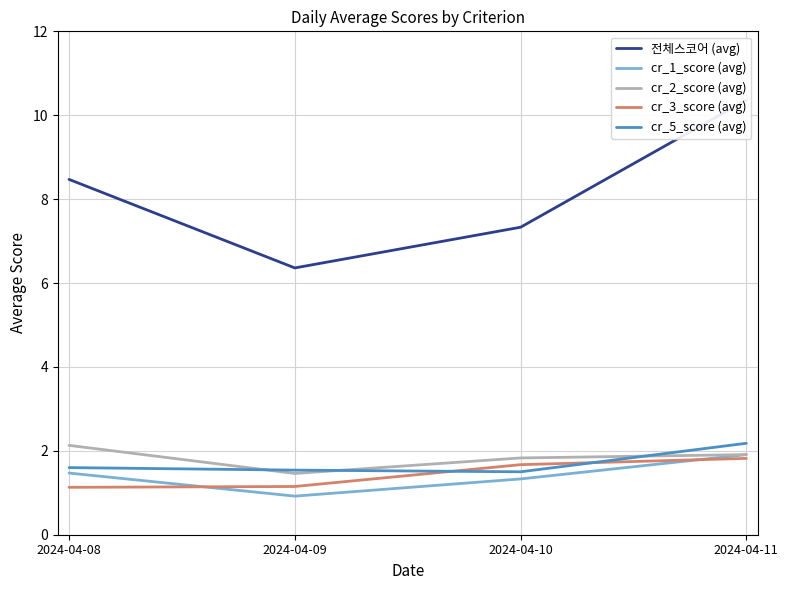

At 2024-04-08, list the series in order from smallest to largest.

cr_3_score (avg), cr_1_score (avg), cr_5_score (avg), cr_2_score (avg), 전체스코어 (avg)